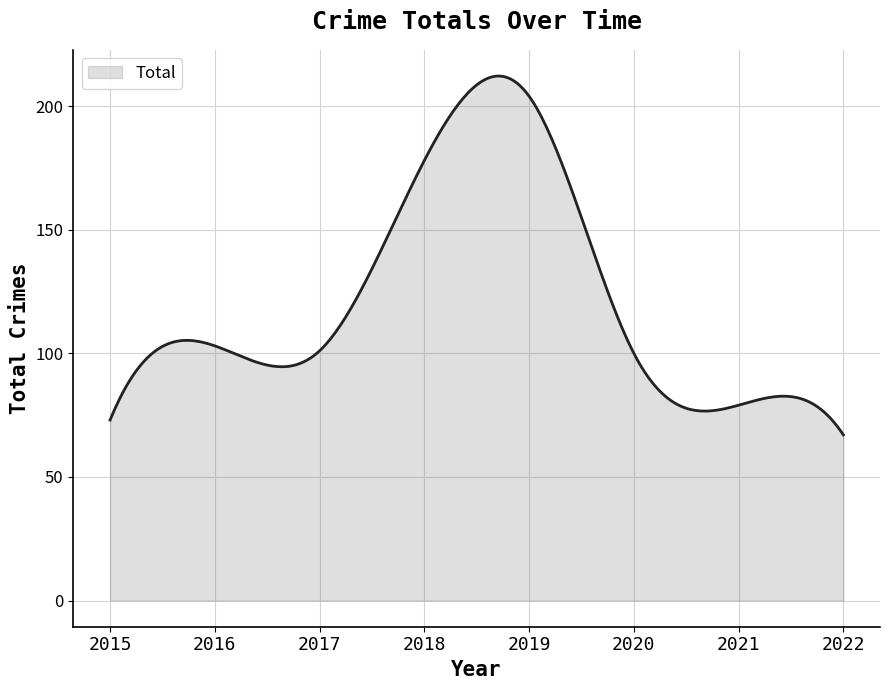

What is the difference between the maximum and minimum values?

145.1